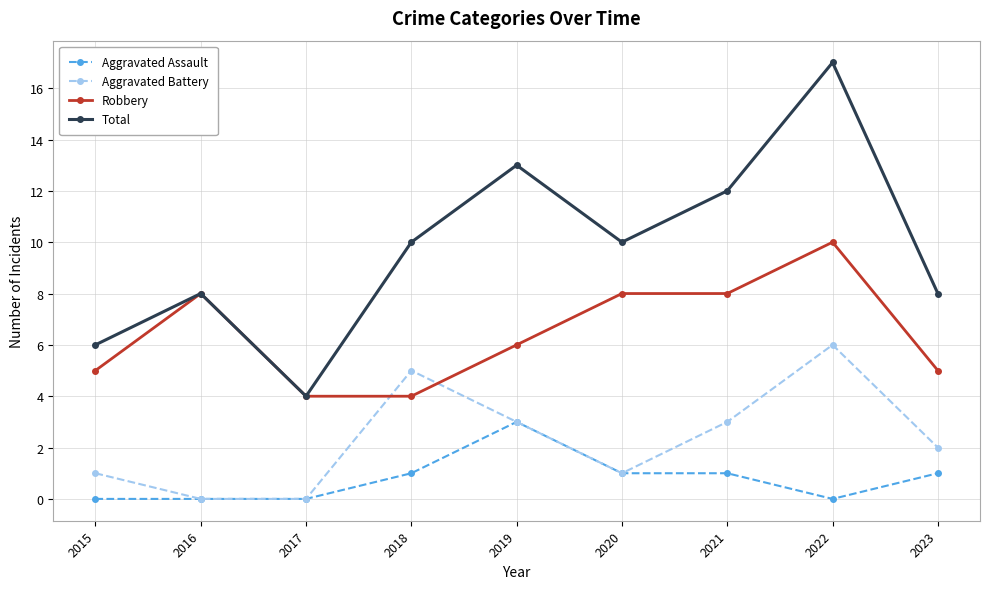

The Total series shows 6 at 2015. True or false?

True